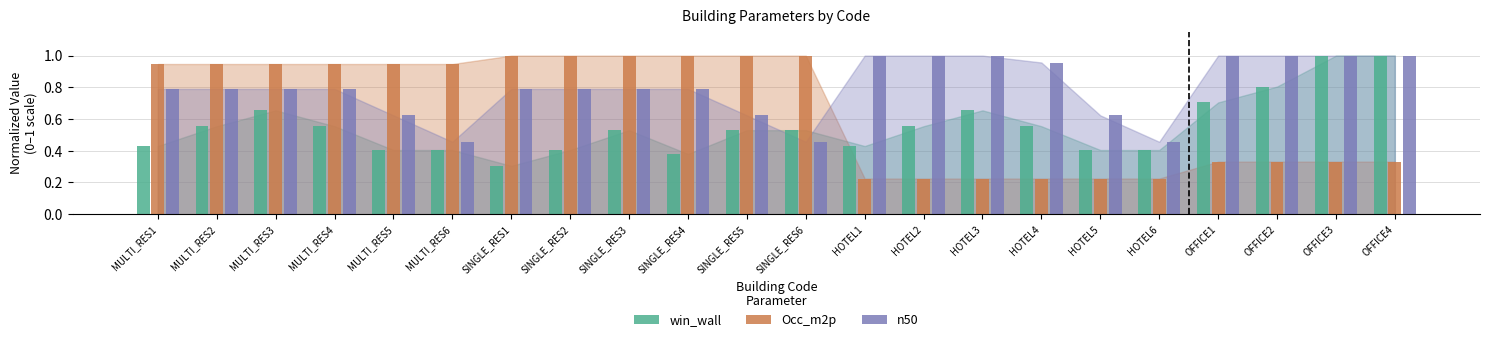

At SINGLE_RES3, list the series in order from largest to smallest.

Occ_m2p, n50, win_wall